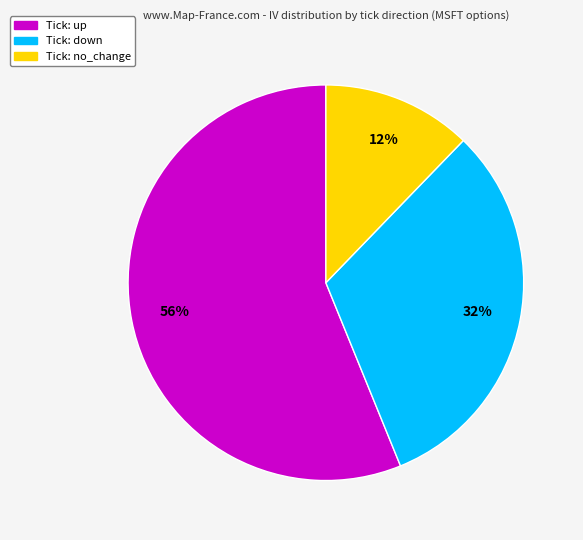

To the nearest percent, what is the average slice percentage?

33%